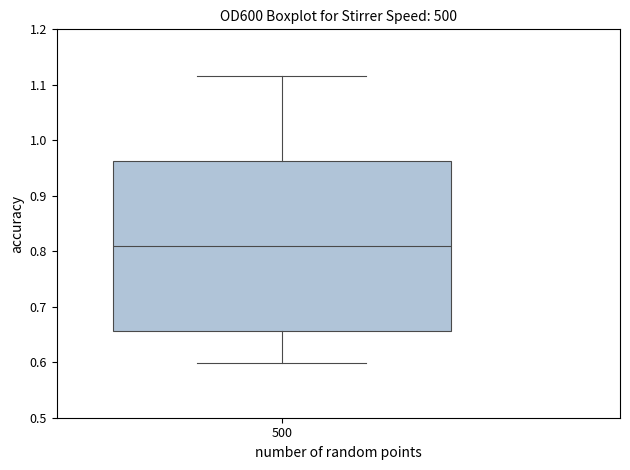

Where is the lower edge of the box at x = 500 on the y-axis? The values are not printed on the chart, so give them approximately, as read against the axis.

0.66